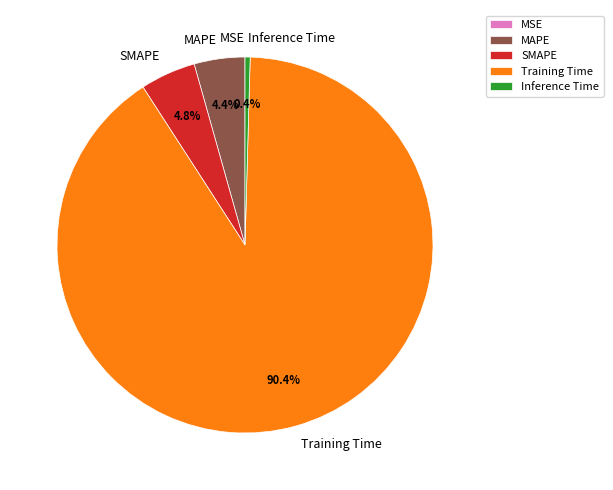

Which category accounts for the majority?

Training Time